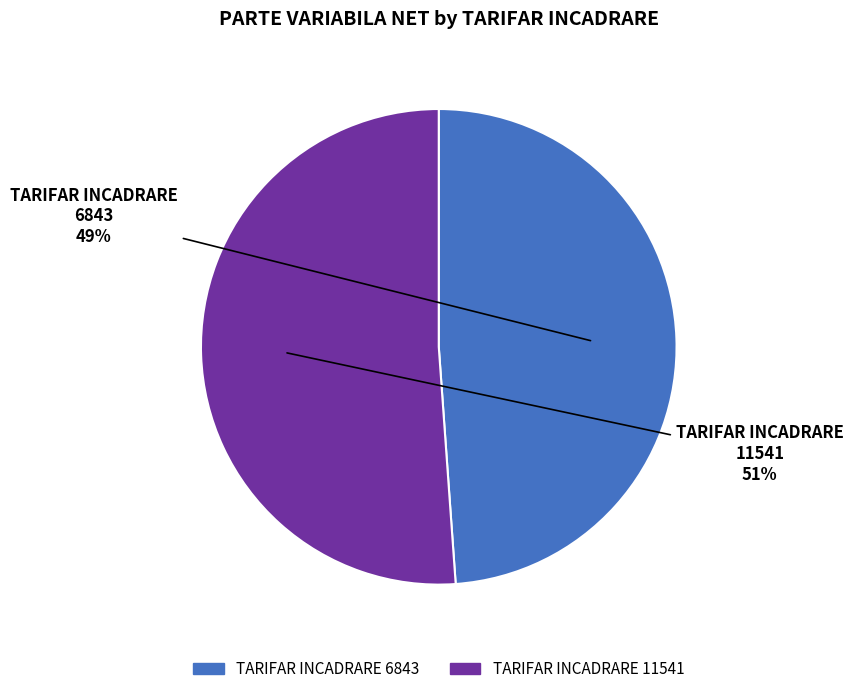

Rank the categories by value from lowest to highest.

TARIFAR INCADRARE 6843, TARIFAR INCADRARE 11541